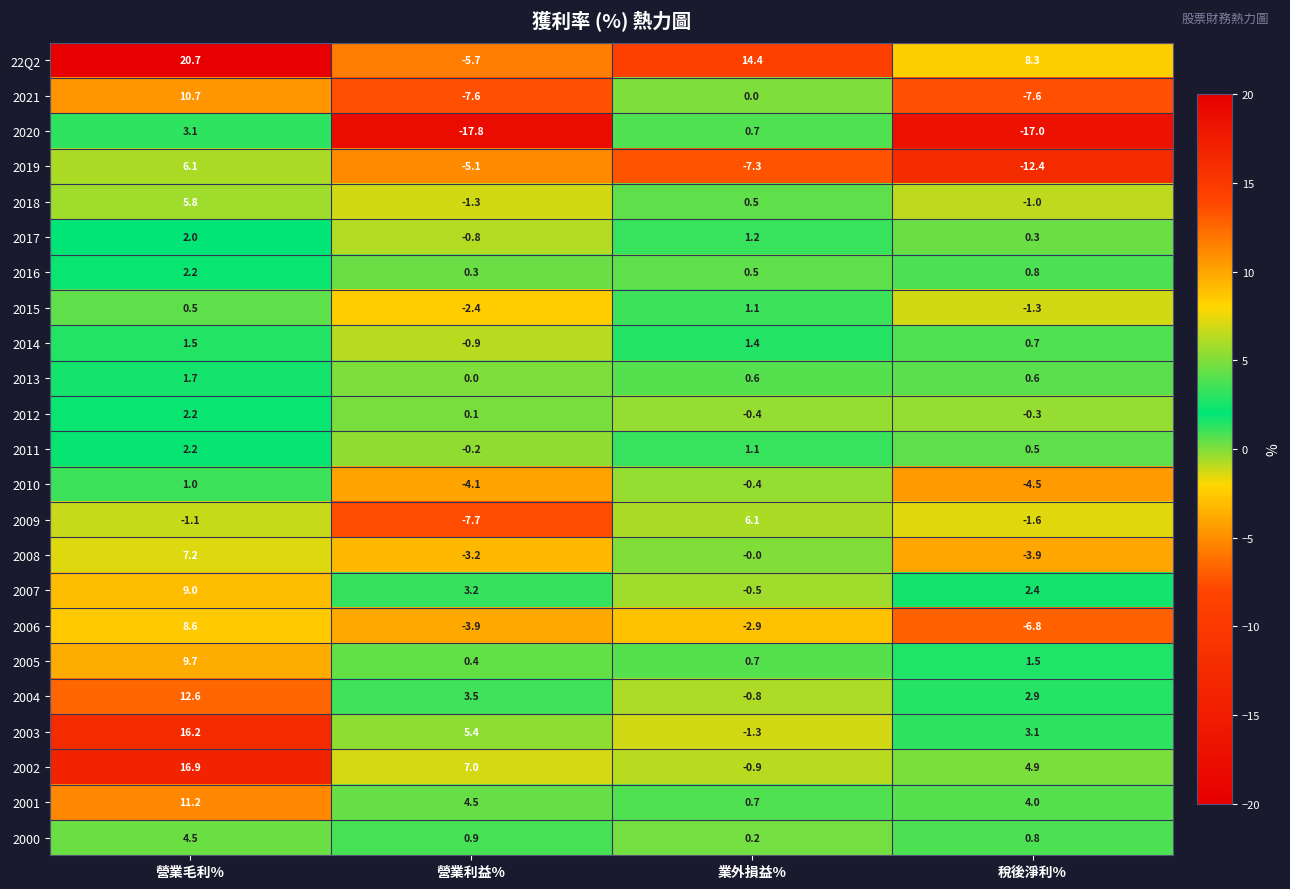

At how many categories does at least one series exceed 0?

4